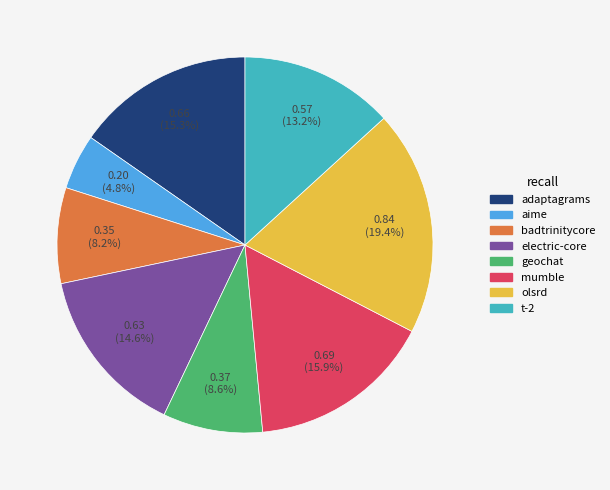

How many segments does this pie chart have?

8